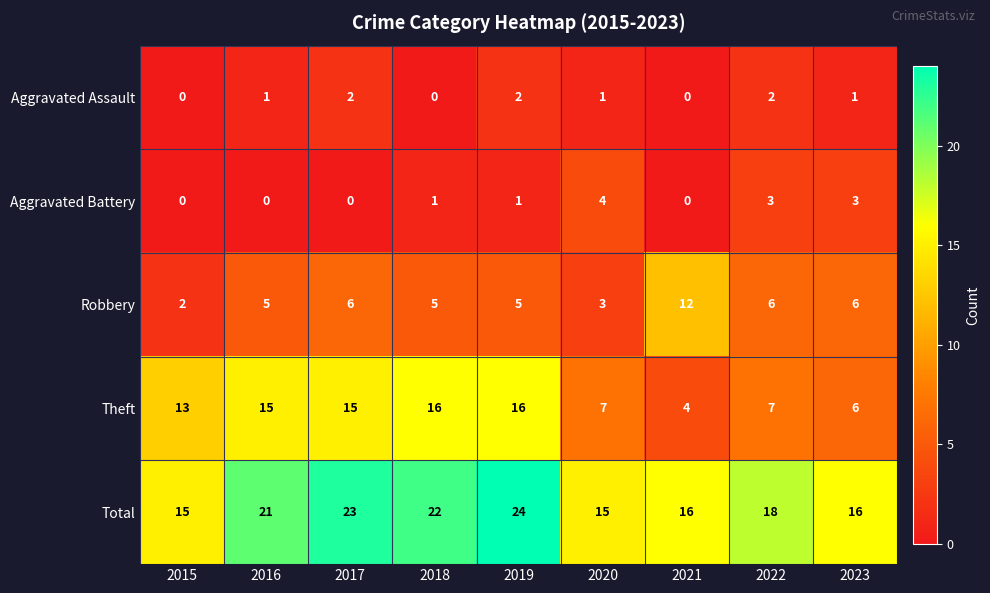

What is the difference between the highest and lowest values at 2020?

14